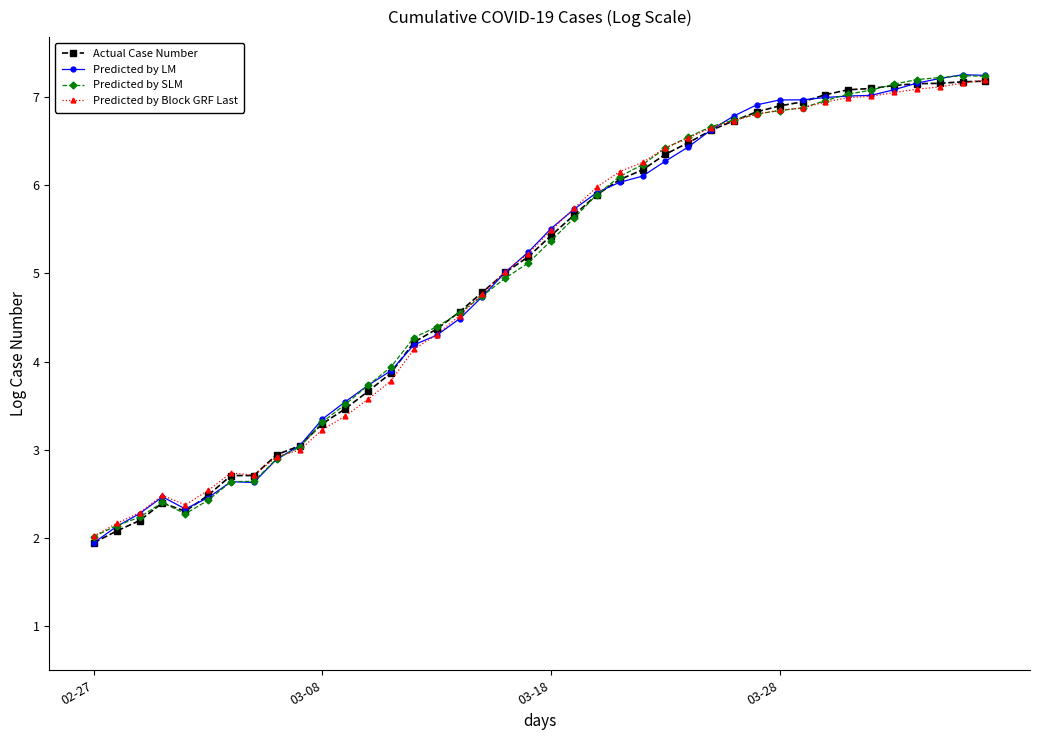

What is the value of the Predicted by SLM point at the 12th from the left?

3.5